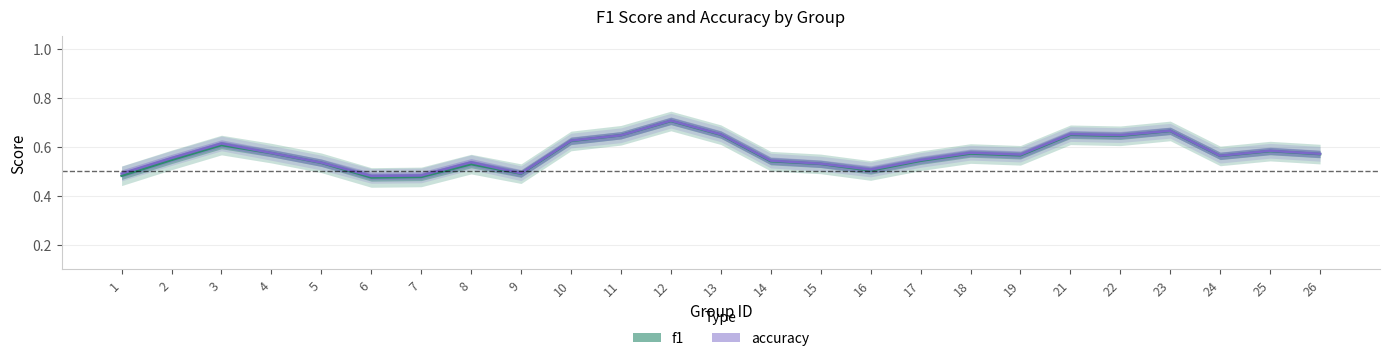

True or false: accuracy has more than 1 points higher than both neighbors.

True